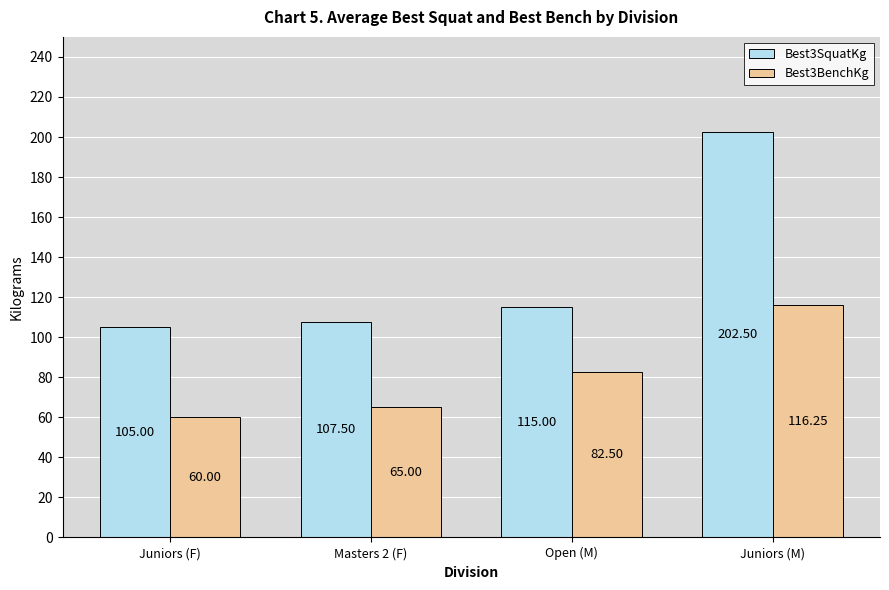

List the series in order of their overall mean, lowest first.

Best3BenchKg, Best3SquatKg